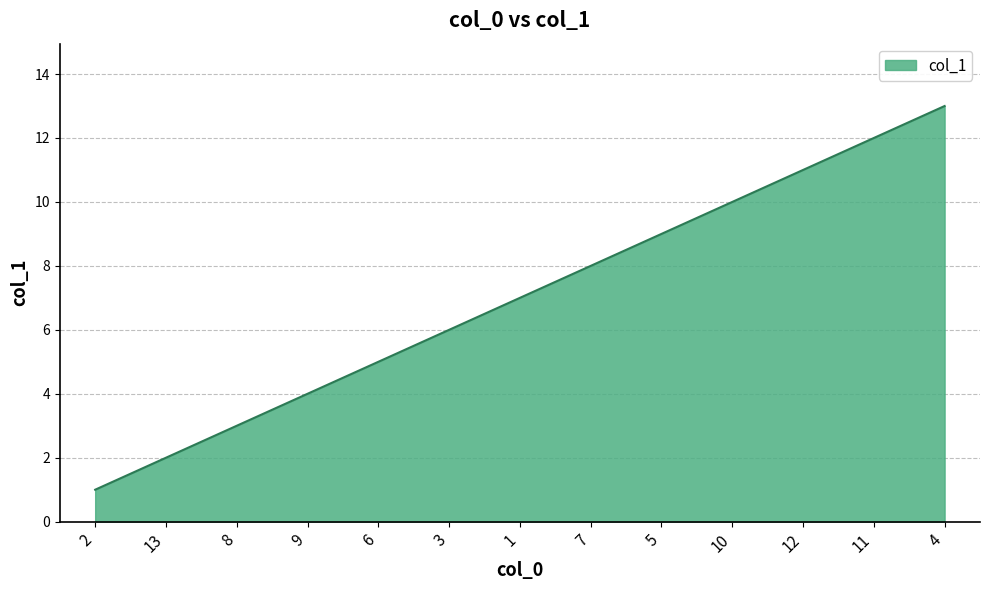

The chart shows a value of 1 at 2. True or false?

True